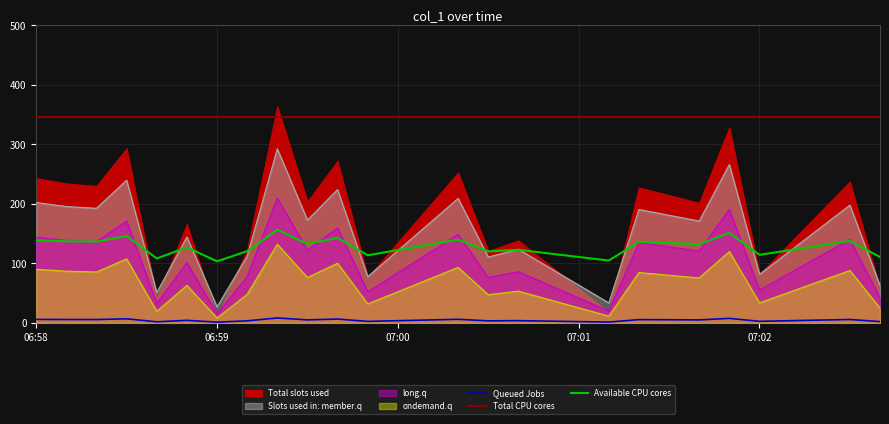

How many data points in Queued Jobs are above 4?

16